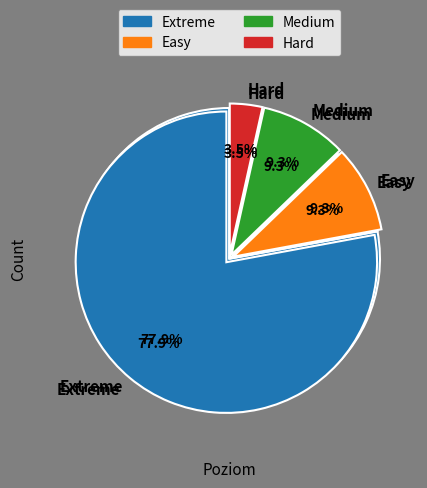

Rank the categories by value from lowest to highest.

Hard, Easy, Medium, Extreme